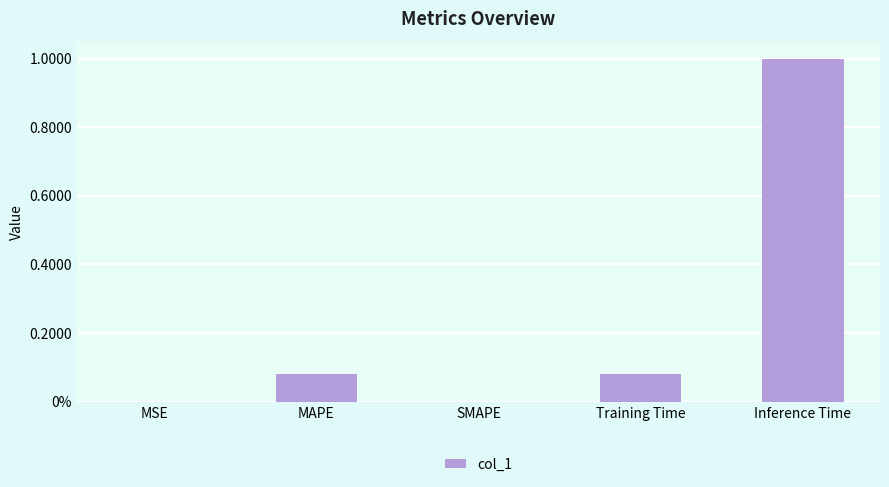

How many data points are above 0?

4